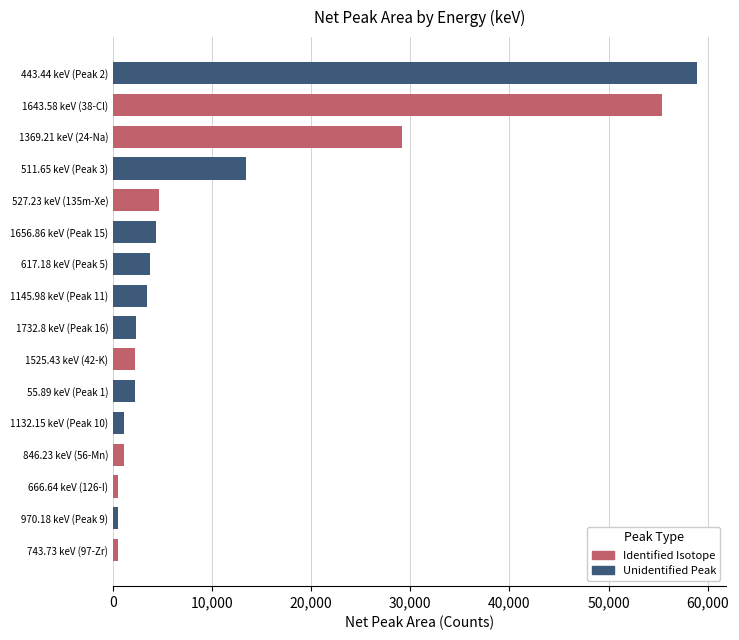

Is it true that cps_g_corrected equals 0.2 at 6?

False